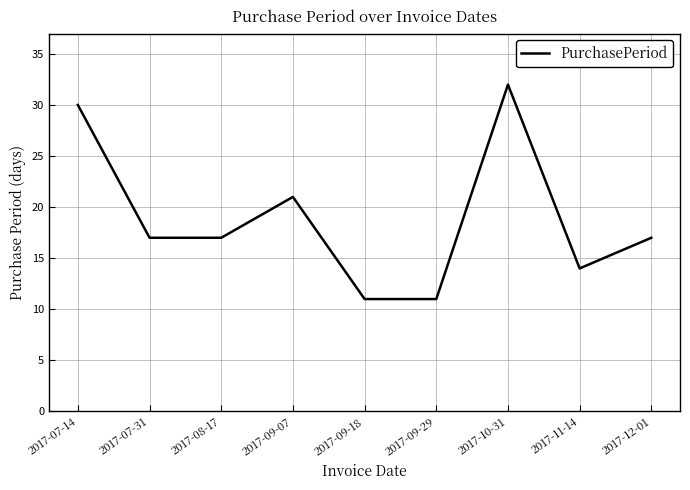

Approximately how many times larger is the value at 2017-07-14 compared to 2017-09-18?

2.7